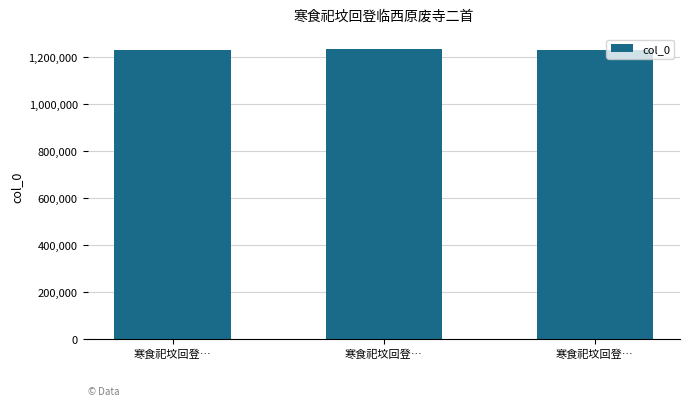

At which label does the data first exceed 1229738?

寒食祀坟回登…